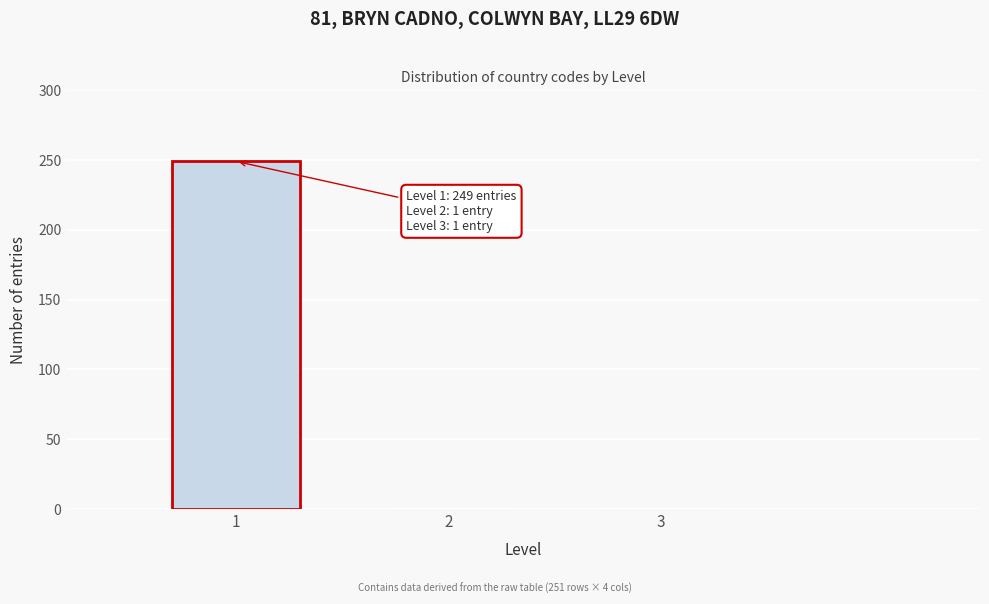

Reading left to right, what are all the values shown in this chart?

249	1	1